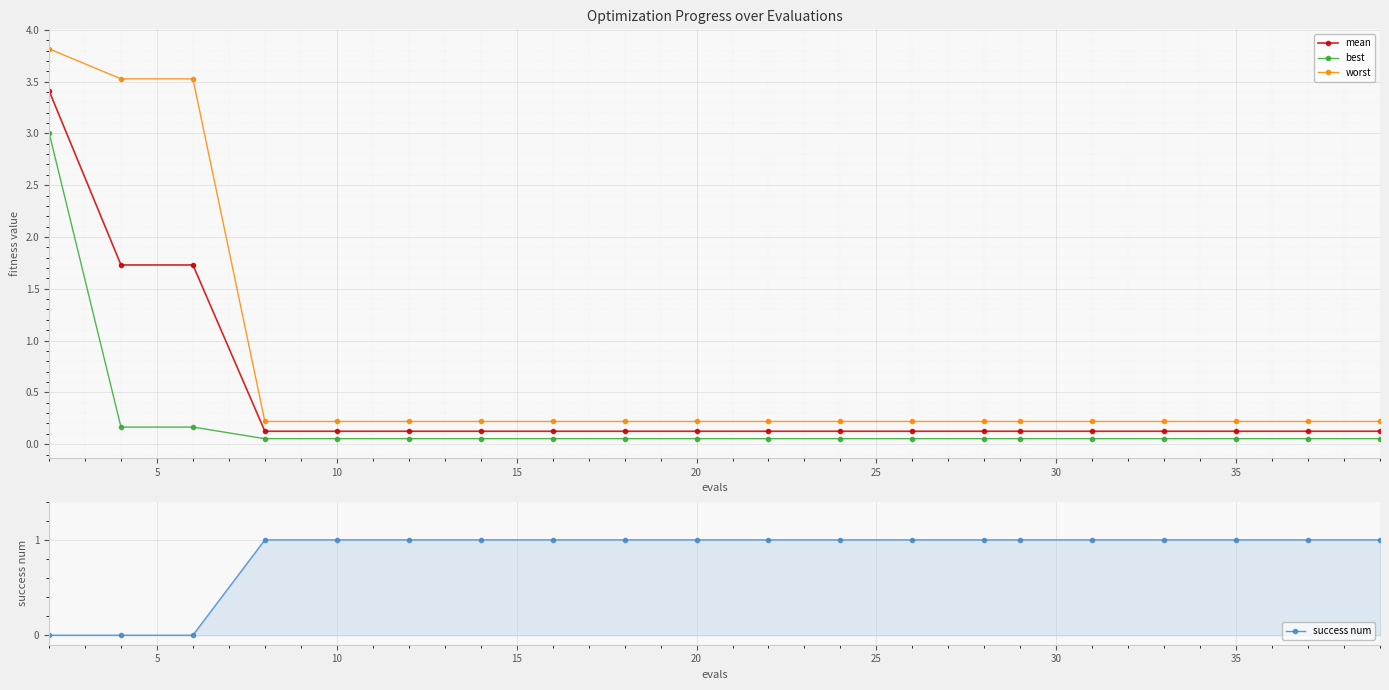

True or false: mean and worst intersect in this chart.

False